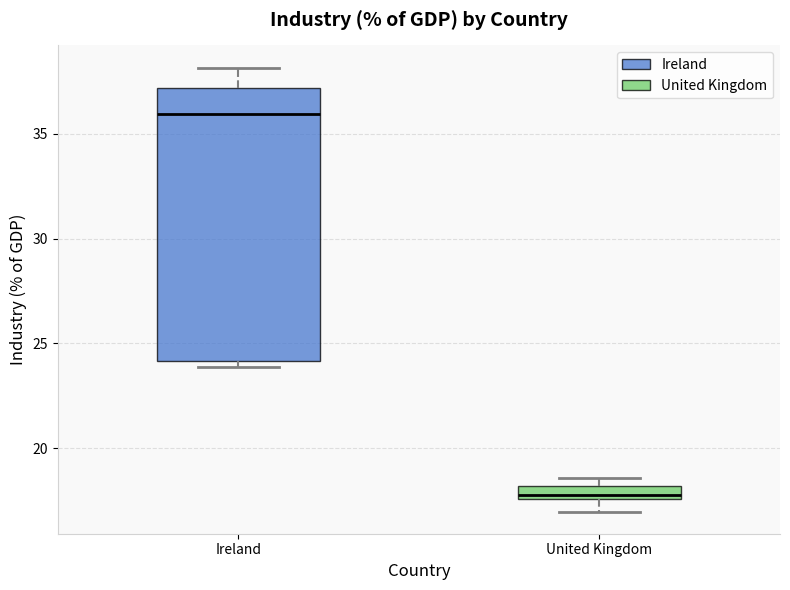

Comparing the boxes themselves (not the whiskers), which one is the tallest?

Ireland